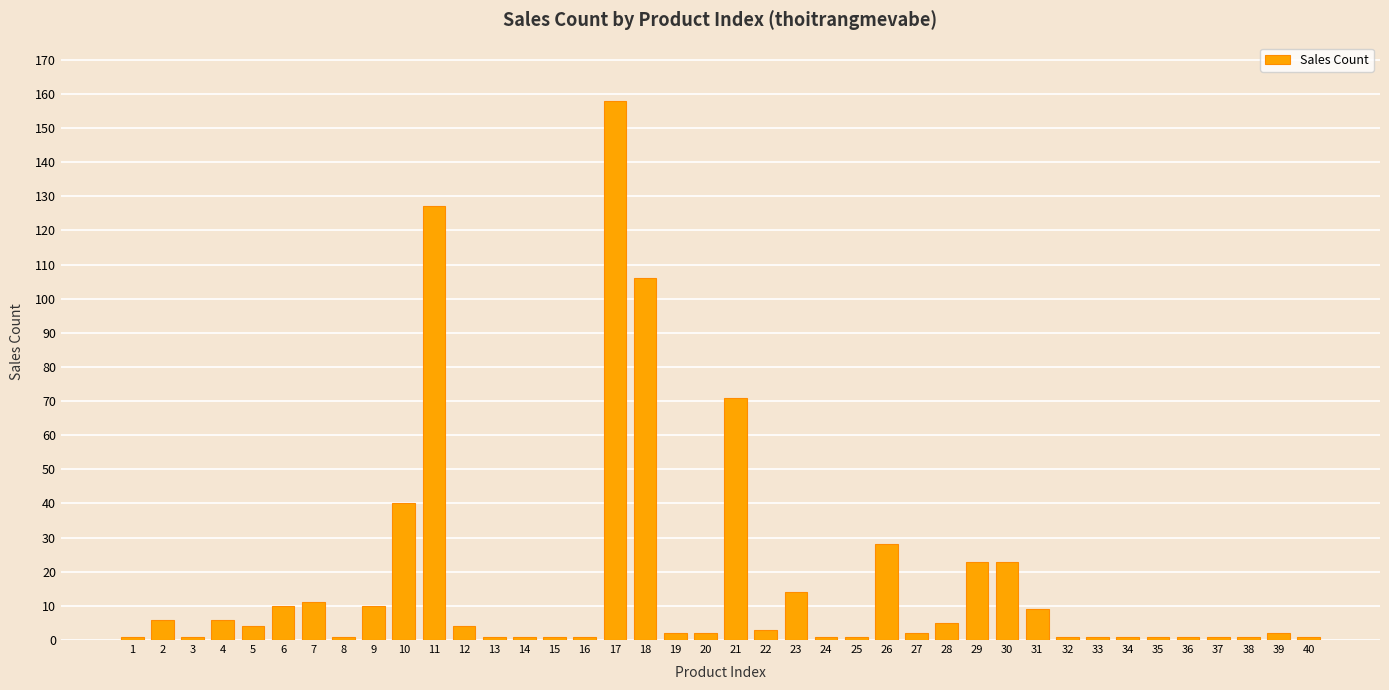

How many bars are there in total?

40